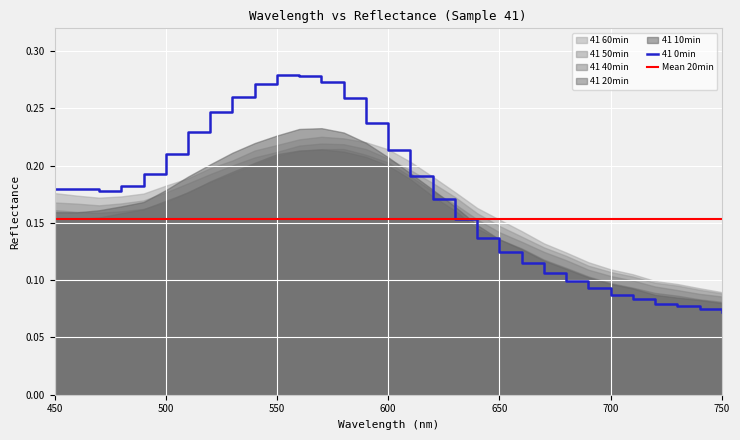

Reading right to left, what are all the values shown in this chart?

41 0min: 0.1	0.1	0.1	0.1	0.1	0.1	0.1	0.1	0.1	0.1	0.1	0.1	0.2	0.2	0.2	0.2	0.2	0.3	0.3	0.3	0.3	0.3	0.3	0.2	0.2	0.2	0.2	0.2	0.2	0.2	0.2
Mean 20min: 0.2	0.2	0.2	0.2	0.2	0.2	0.2	0.2	0.2	0.2	0.2	0.2	0.2	0.2	0.2	0.2	0.2	0.2	0.2	0.2	0.2	0.2	0.2	0.2	0.2	0.2	0.2	0.2	0.2	0.2	0.2